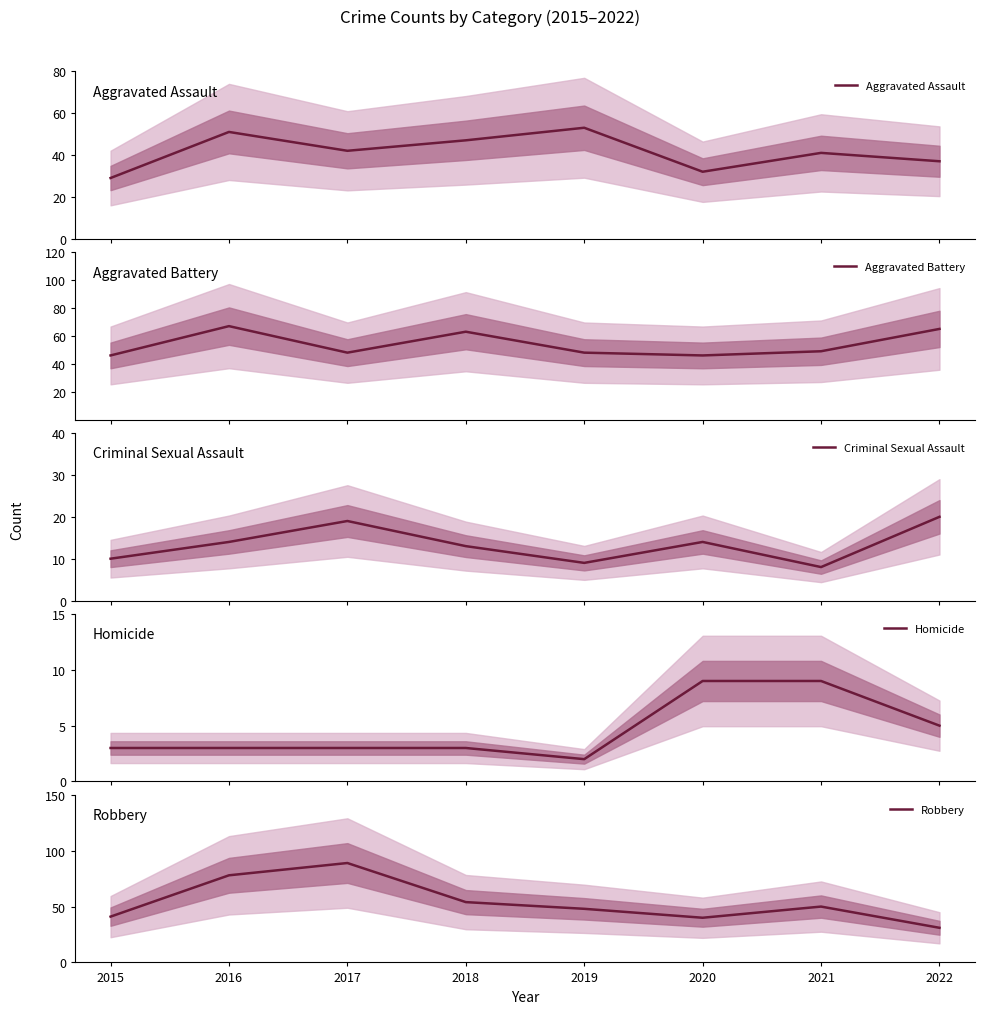

True or false: Aggravated Battery and Criminal Sexual Assault intersect in this chart.

False